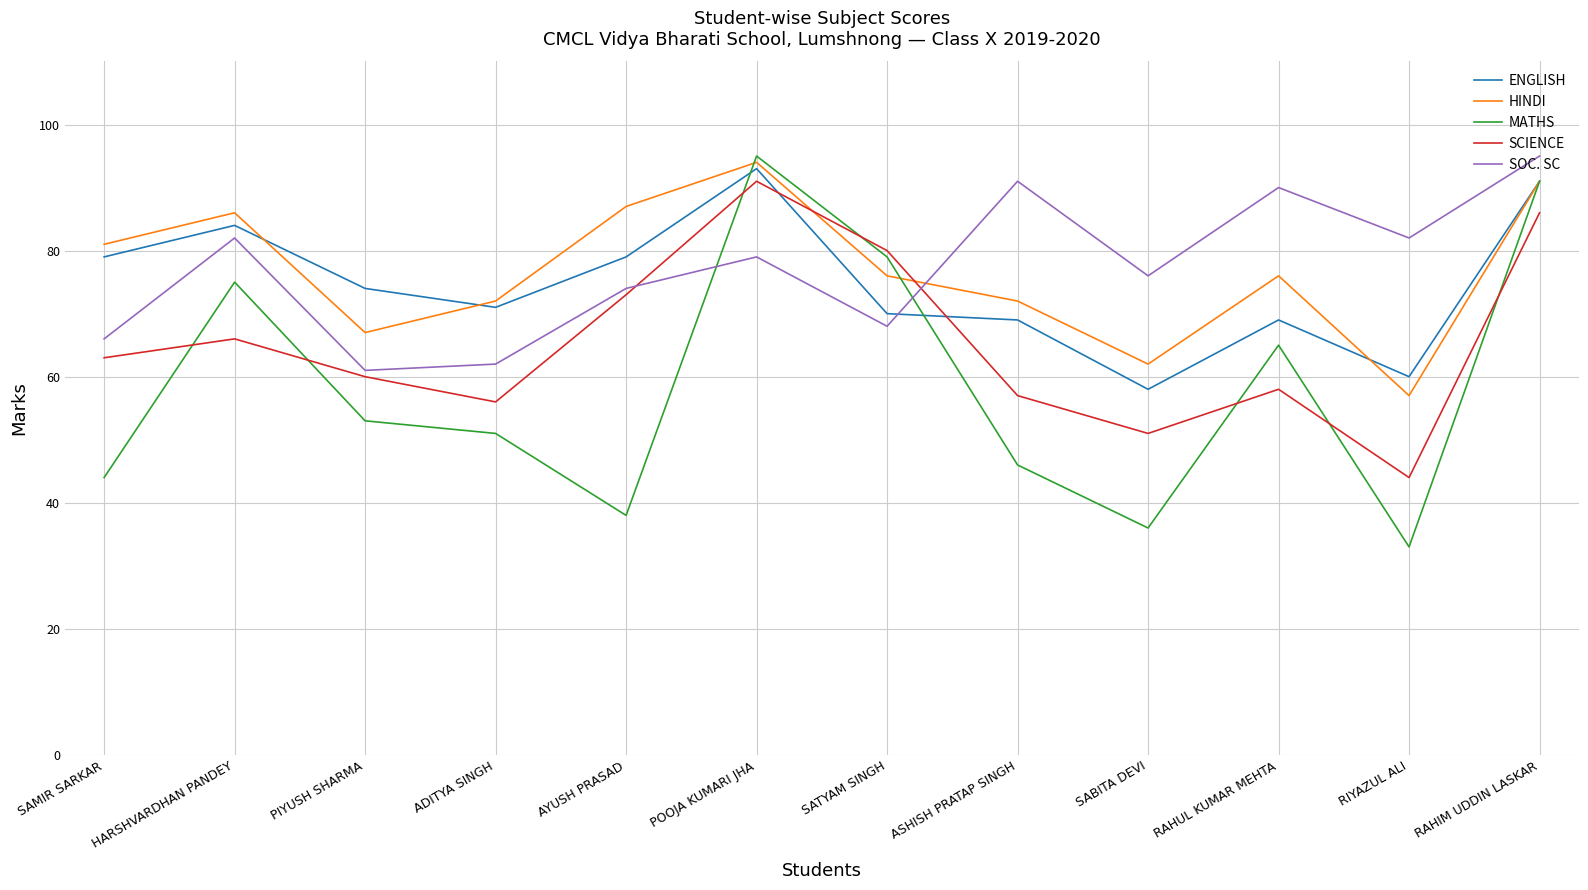

What value does the ENGLISH series have at RAHUL KUMAR MEHTA?

69